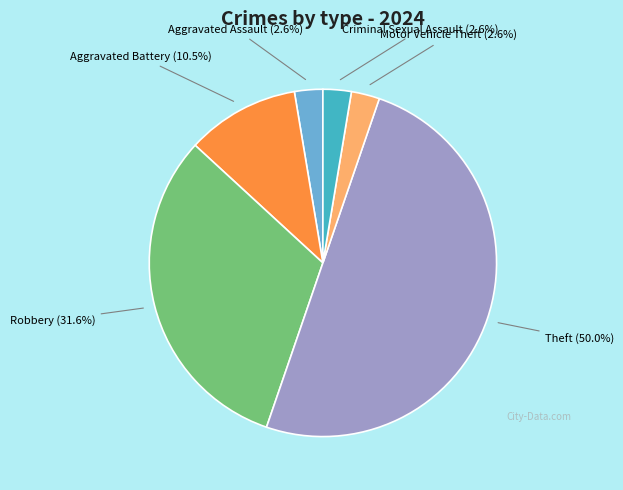

How many segments does this pie chart have?

6